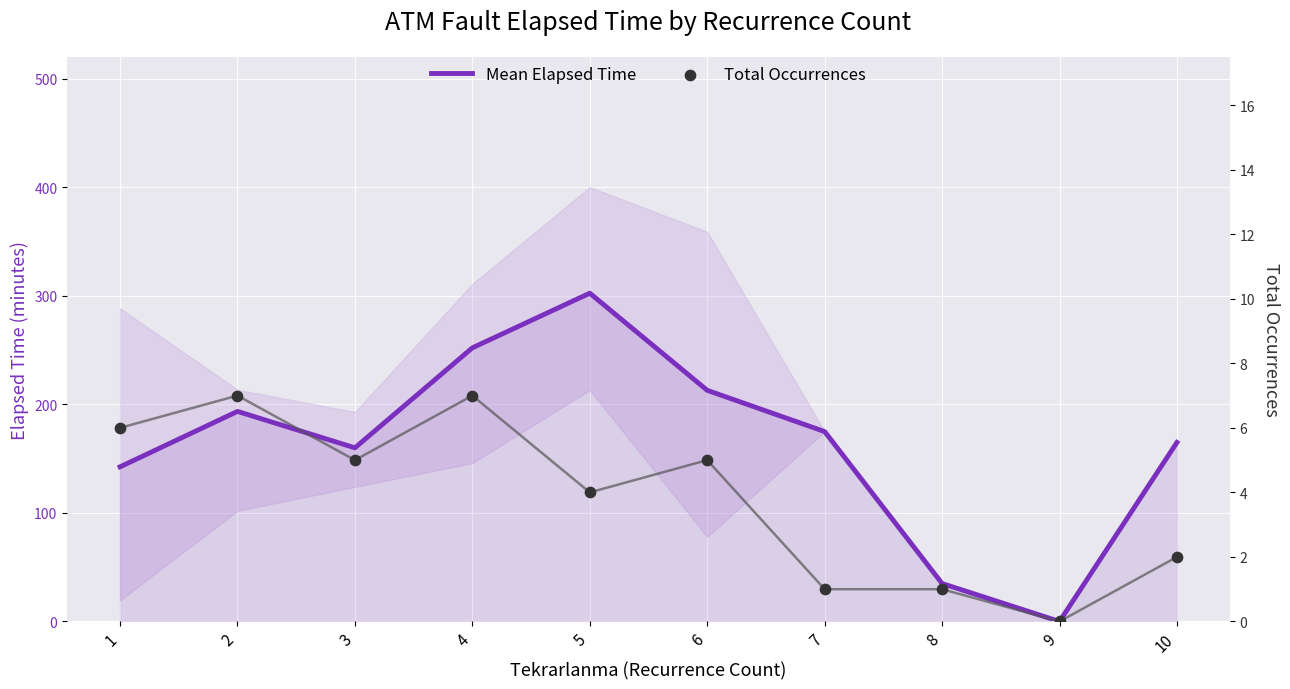

Which series has the widest spread of Y values?

Mean Elapsed Time